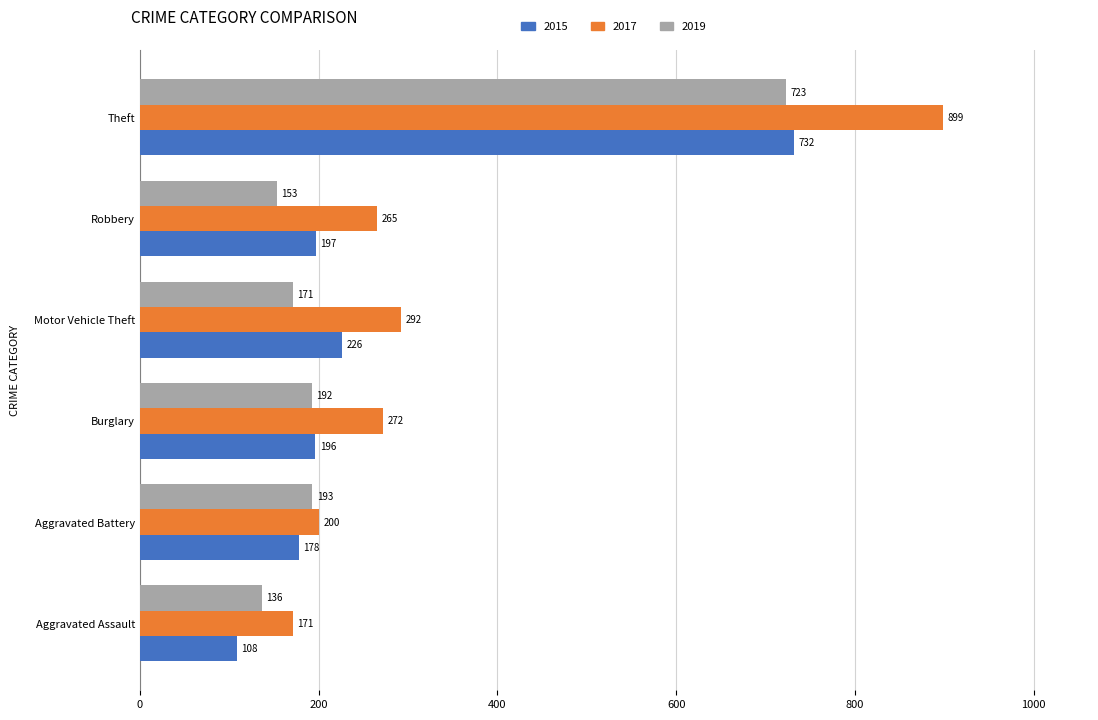

Read the 2015 value at Aggravated Assault.

108